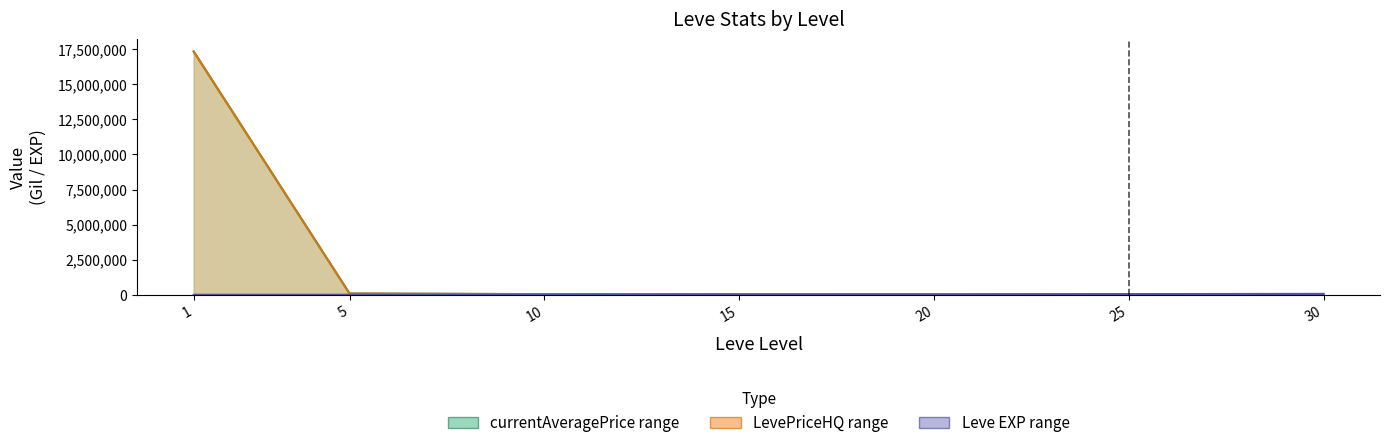

Where does the currentAveragePrice low series first go above 695?

5